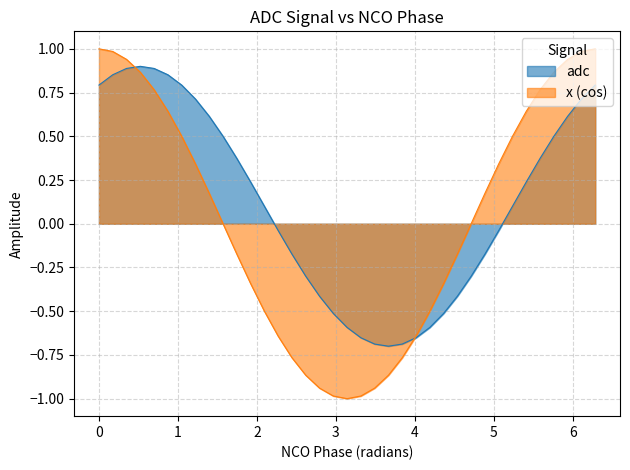

How many values in col2 are above zero?

19